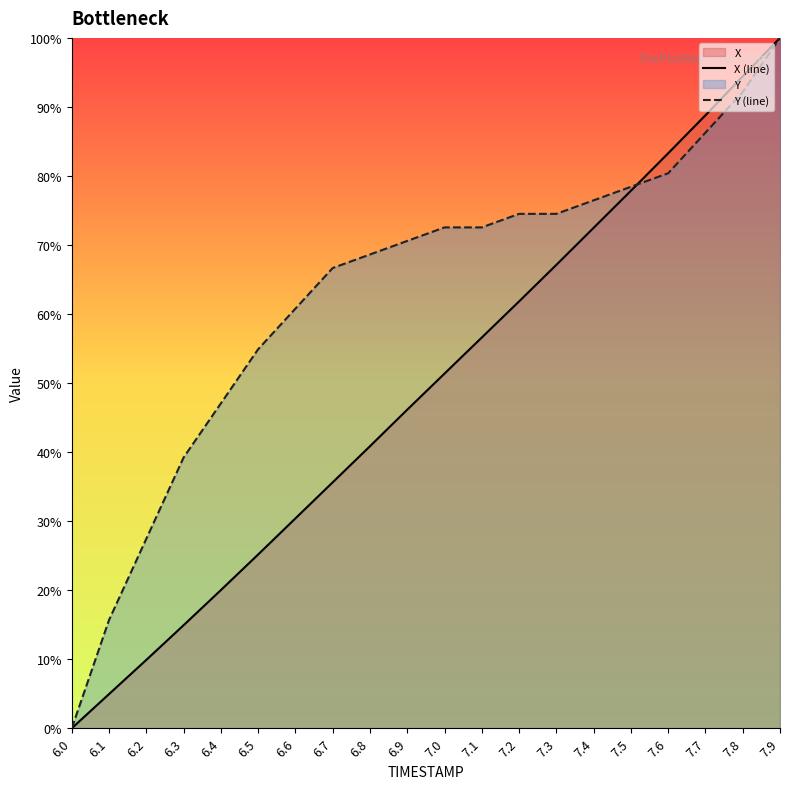

Reading left to right, what are all the values shown in this chart?

X (line): 6.0=0.0	6.1=5.0	6.2=9.9	6.3=14.9	6.4=20.0	6.5=25.2	6.6=30.4	6.7=35.6	6.8=40.9	6.9=46.1	7.0=51.4	7.1=56.6	7.2=61.8	7.3=67.1	7.4=72.5	7.5=77.9	7.6=83.3	7.7=88.8	7.8=94.4	7.9=100.0
Y (line): 6.0=0.0	6.1=15.7	6.2=27.5	6.3=39.2	6.4=47.1	6.5=54.9	6.6=60.8	6.7=66.7	6.8=68.6	6.9=70.6	7.0=72.5	7.1=72.5	7.2=74.5	7.3=74.5	7.4=76.5	7.5=78.4	7.6=80.4	7.7=86.3	7.8=92.2	7.9=100.0